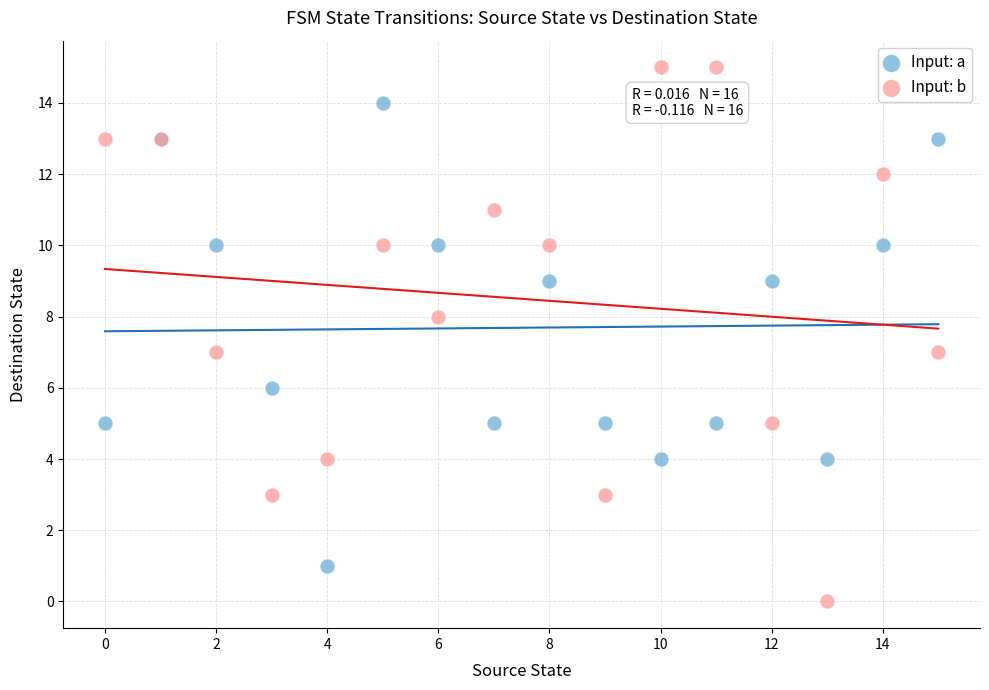

Which series reaches the maximum Y coordinate?

Input: b